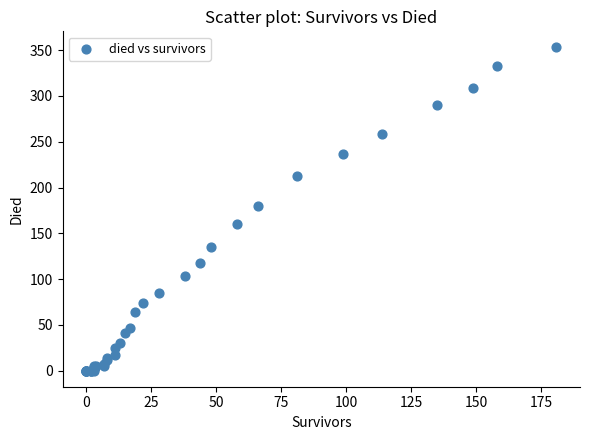

What Y value in the scatter plot is closest to 176?

180